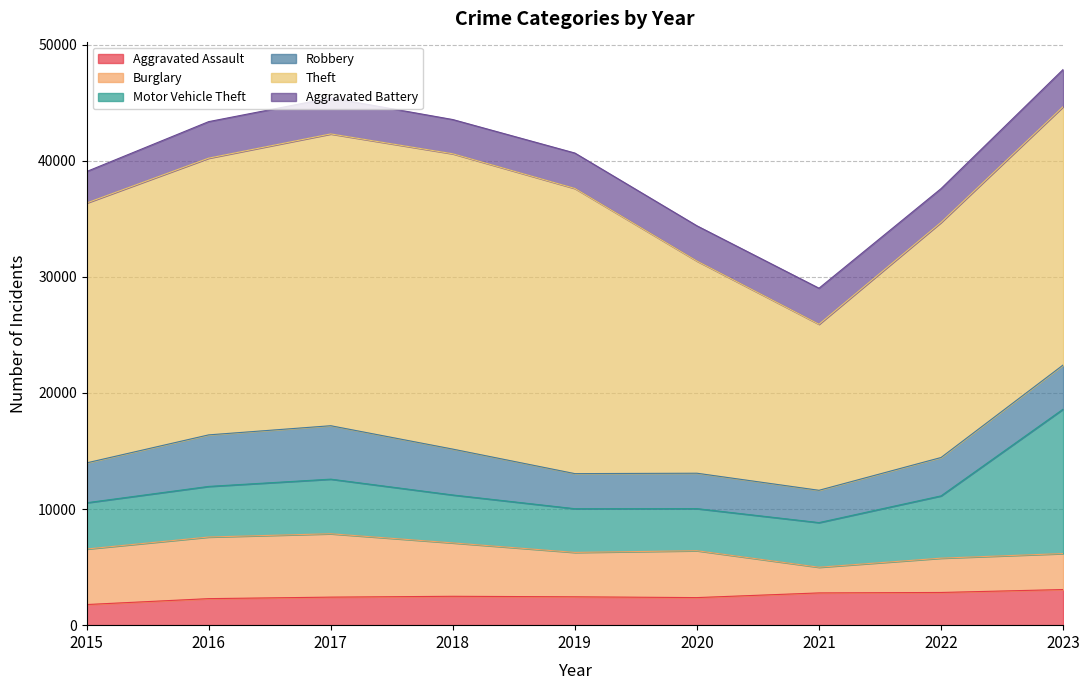

How many interior local peaks does the Aggravated Battery series have?

3